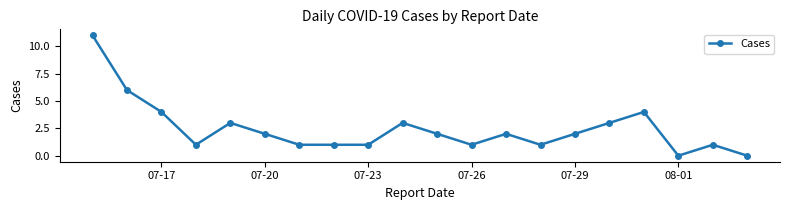

What is the value of the 7th point from the left?

1